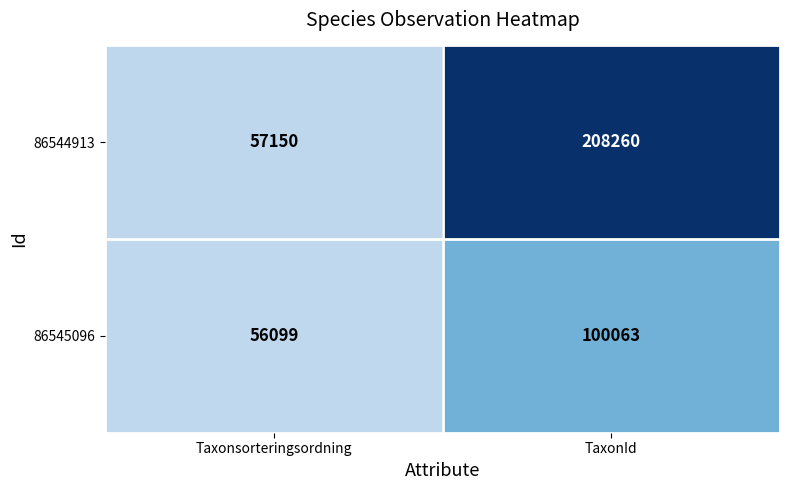

Where is 86544913 nearest to the value 132705?

Taxonsorteringsordning